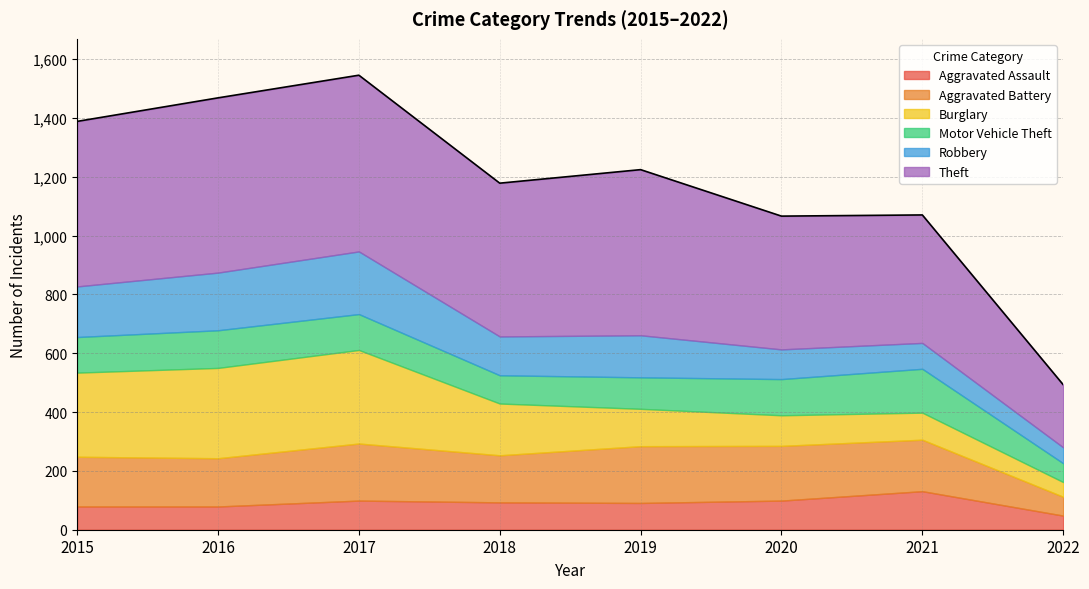

How many data points in Aggravated Assault are above 93?

3